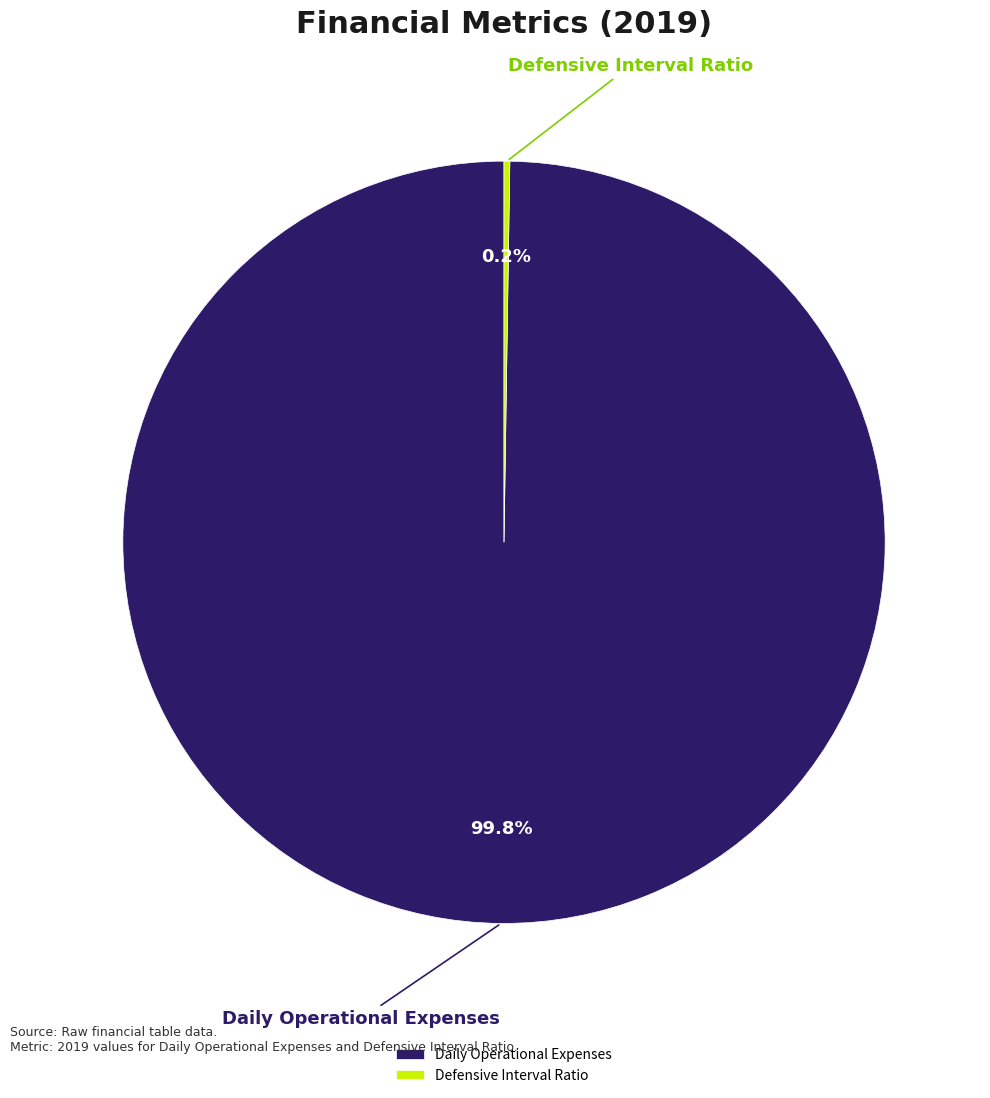

What is the majority slice?

Daily Operational Expenses